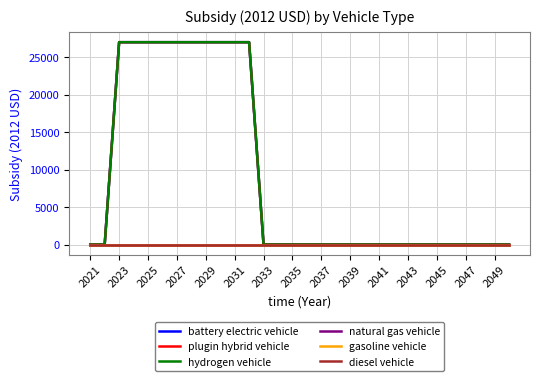

Reading left to right, extract all data points from this chart.

battery electric vehicle: 0	0	27004	27004	27004	27004	27004	27004	27004	27004	27004	27004	0	0	0	0	0	0	0	0	0	0	0	0	0	0	0	0	0	0
plugin hybrid vehicle: 0	0	27004	27004	27004	27004	27004	27004	27004	27004	27004	27004	0	0	0	0	0	0	0	0	0	0	0	0	0	0	0	0	0	0
hydrogen vehicle: 0	0	27004	27004	27004	27004	27004	27004	27004	27004	27004	27004	0	0	0	0	0	0	0	0	0	0	0	0	0	0	0	0	0	0
natural gas vehicle: 0	0	0	0	0	0	0	0	0	0	0	0	0	0	0	0	0	0	0	0	0	0	0	0	0	0	0	0	0	0
gasoline vehicle: 0	0	0	0	0	0	0	0	0	0	0	0	0	0	0	0	0	0	0	0	0	0	0	0	0	0	0	0	0	0
diesel vehicle: 0	0	0	0	0	0	0	0	0	0	0	0	0	0	0	0	0	0	0	0	0	0	0	0	0	0	0	0	0	0